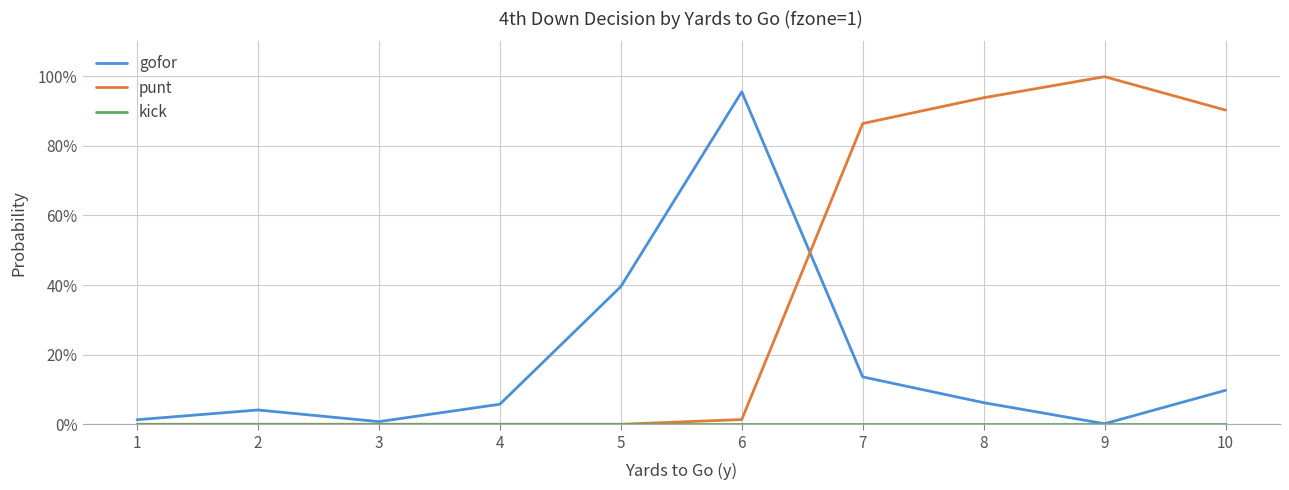

What is the difference between the highest and lowest values at 4?

0.1